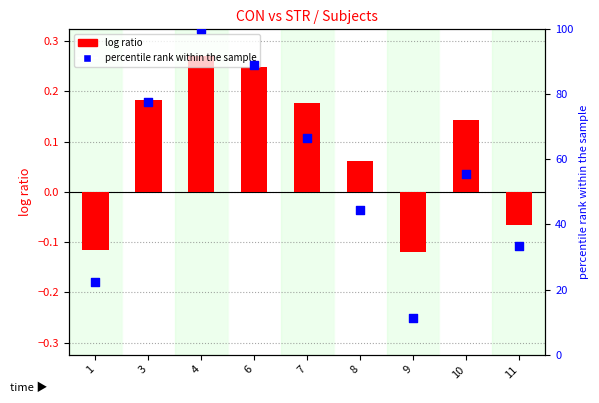

Which series contains the lowest Y value?

log ratio